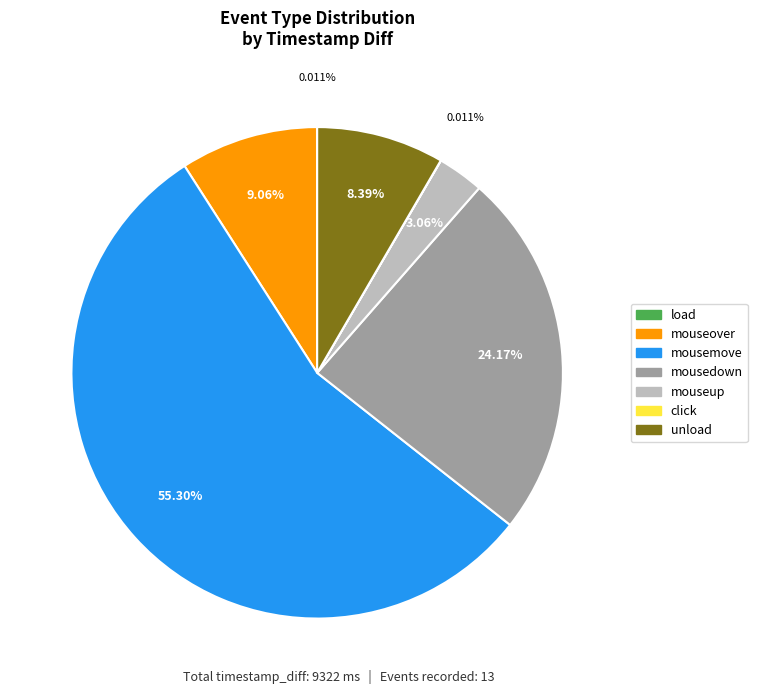

Is there a majority slice in this chart?

Yes